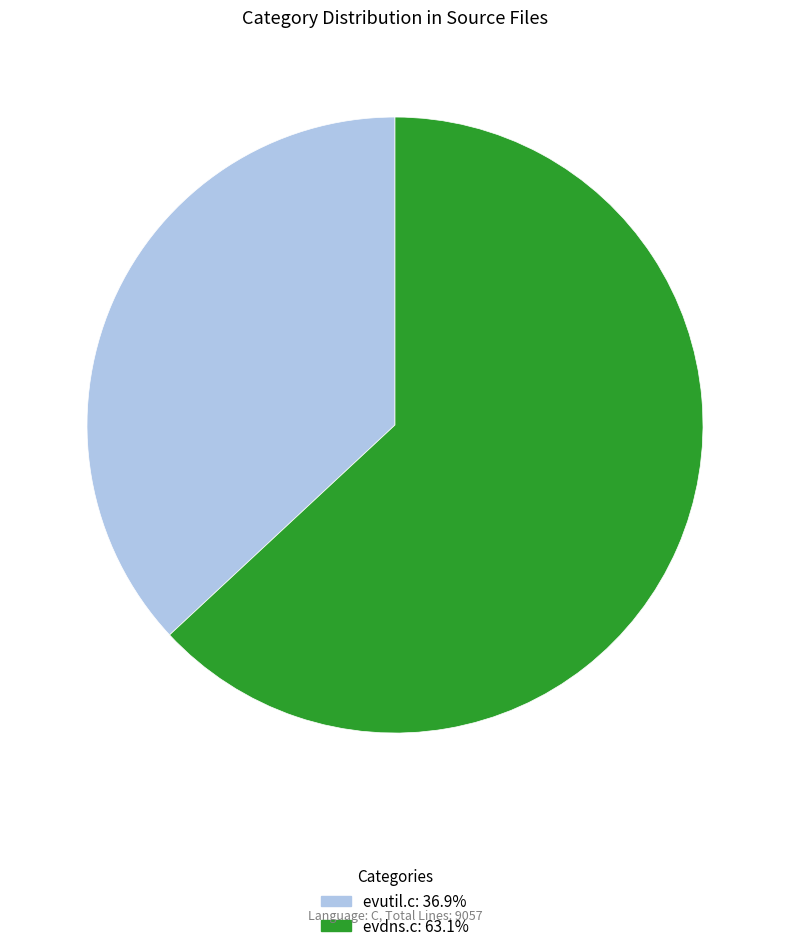

Is it true that evdns.c is 63% of the pie?

True